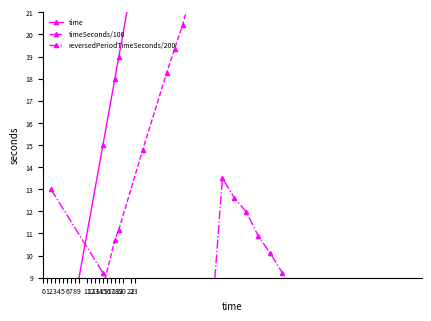

Is the value of time at 3 greater than the value of timeSeconds/100 at 17?

No